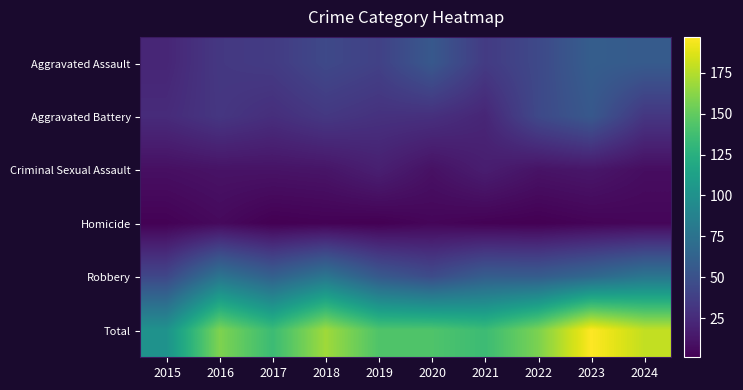

What is the spread (max minus min) of values at 2016?

153